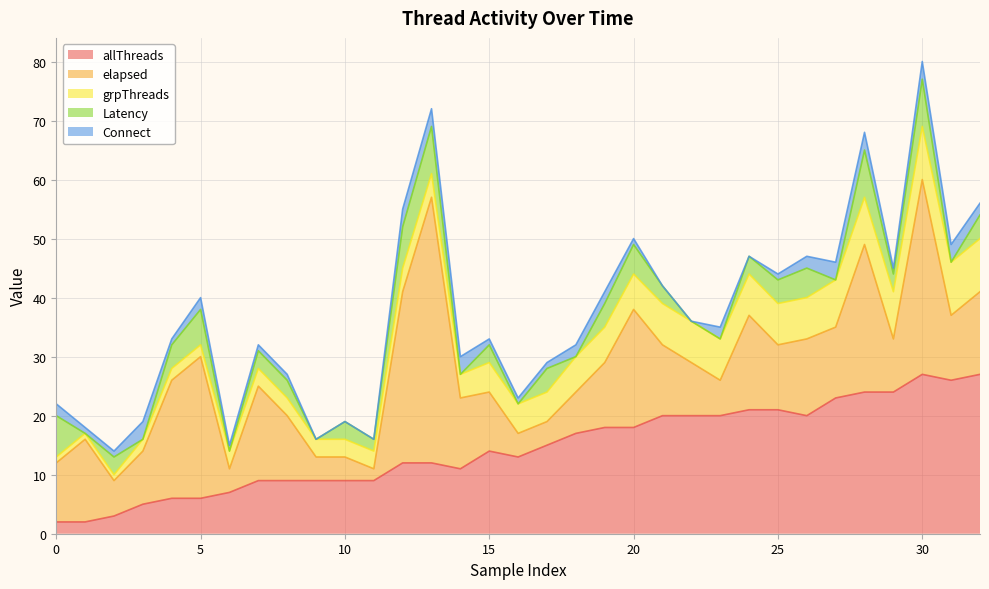

Which series has the largest total across all categories?

allThreads